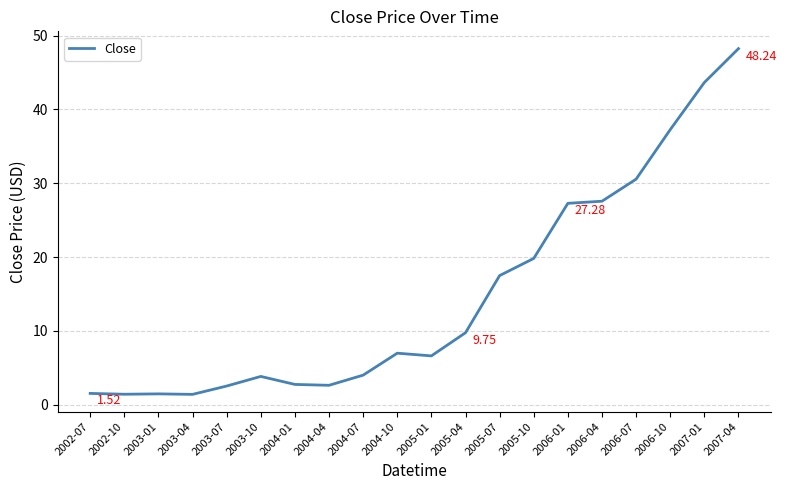

True or false: the data shows 4.0 at 2004-07.

True